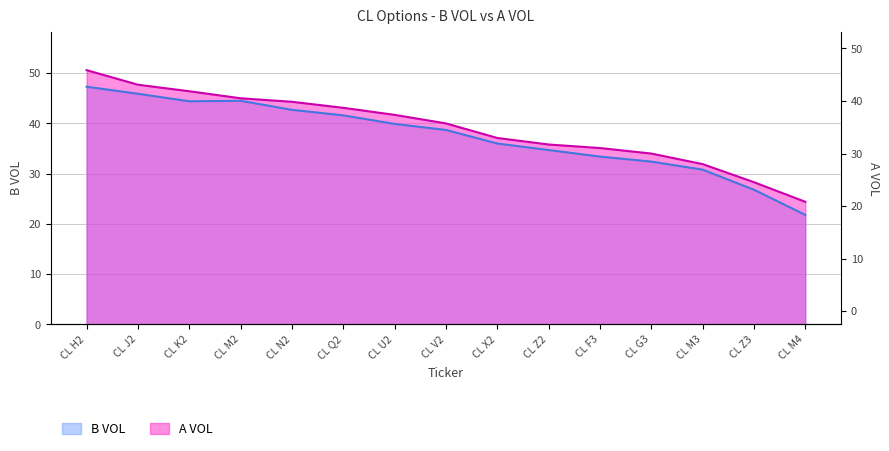

Reading left to right, what are all the values shown in this chart?

B VOL: 47.3	45.9	44.4	44.5	42.7	41.6	39.9	38.7	36.0	34.7	33.4	32.4	30.8	26.8	21.8
A VOL: 50.6	47.7	46.4	45.0	44.3	43.1	41.7	40.0	37.1	35.8	35.1	34.0	31.9	28.3	24.4